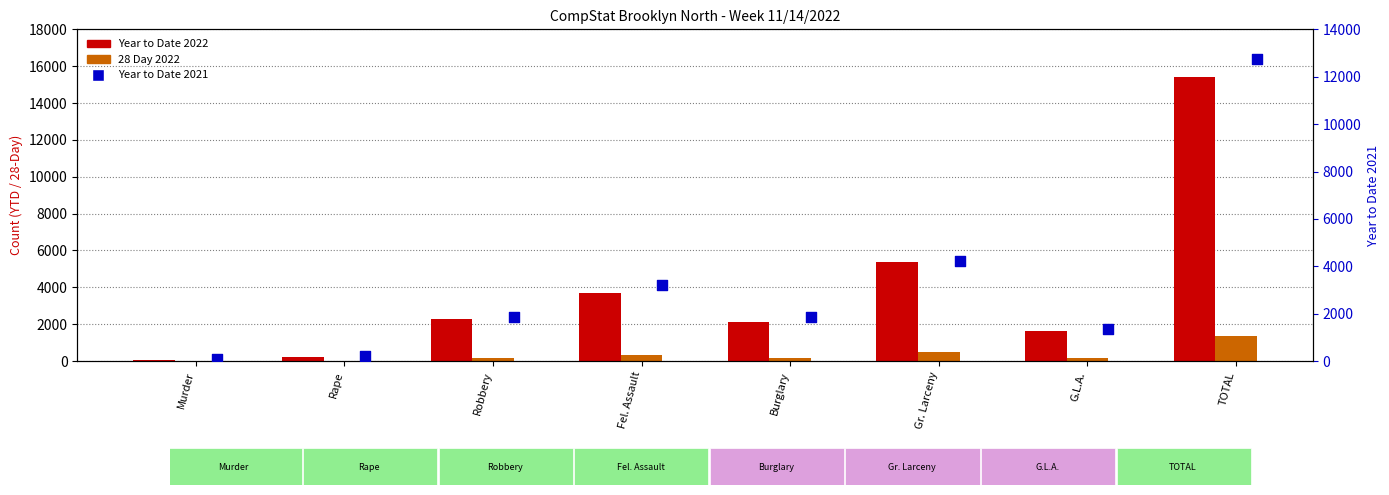

Which series has the largest total across all categories?

Year to Date 2022